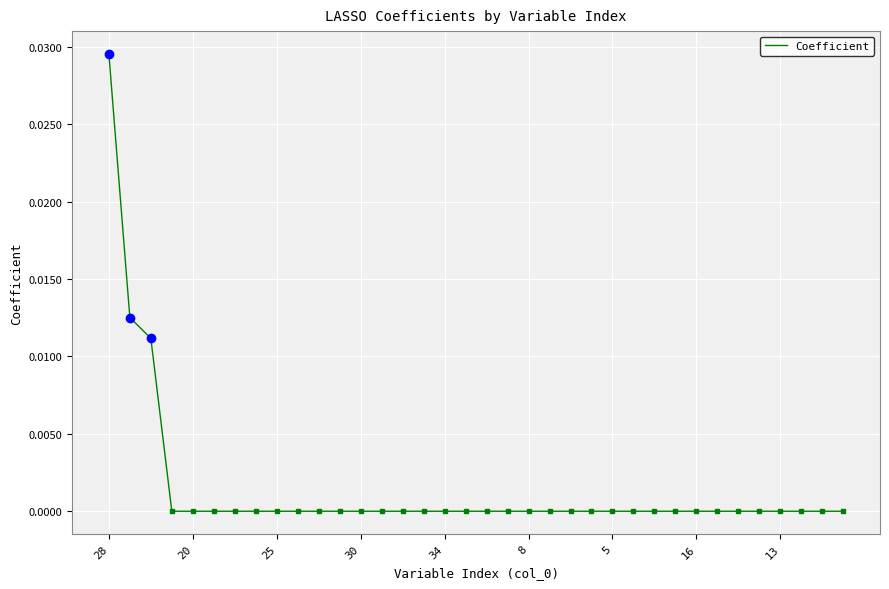

Is it true that the value at 30 is 0.0?

True